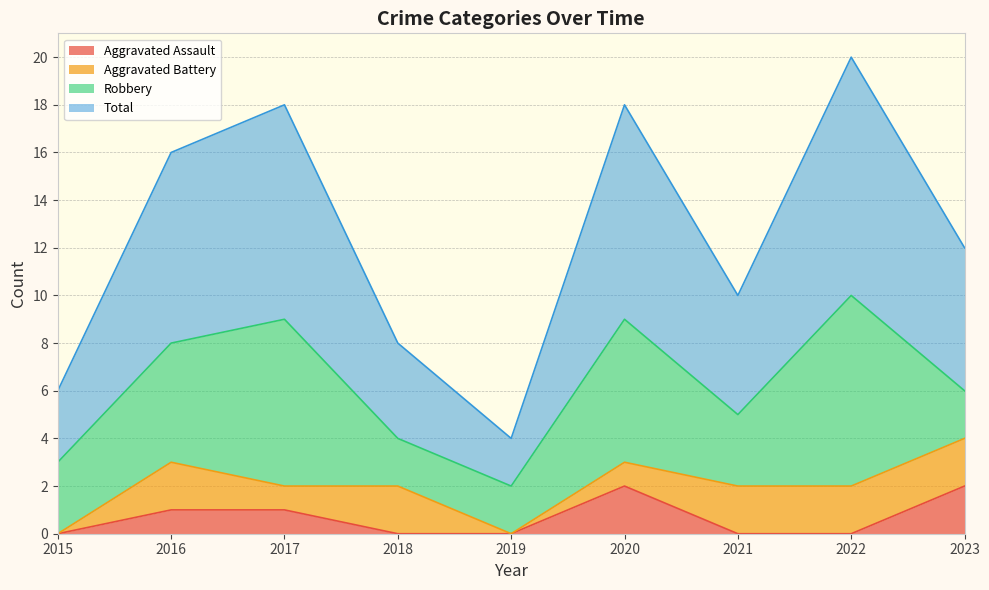

At which category does Aggravated Assault reach its first local peak?

2020